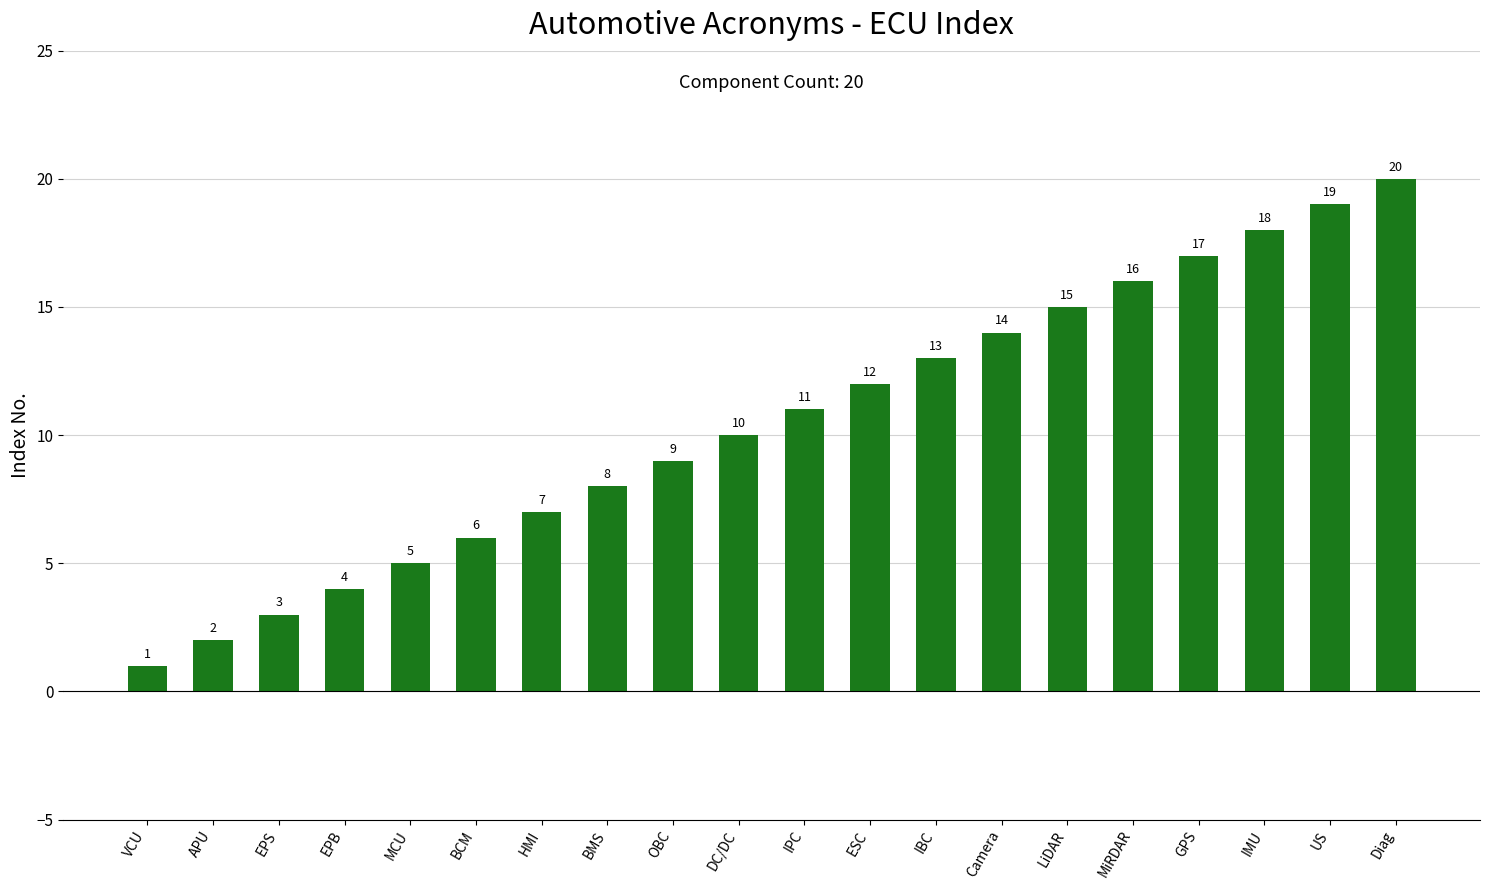

Does the chart contain any negative values?

No